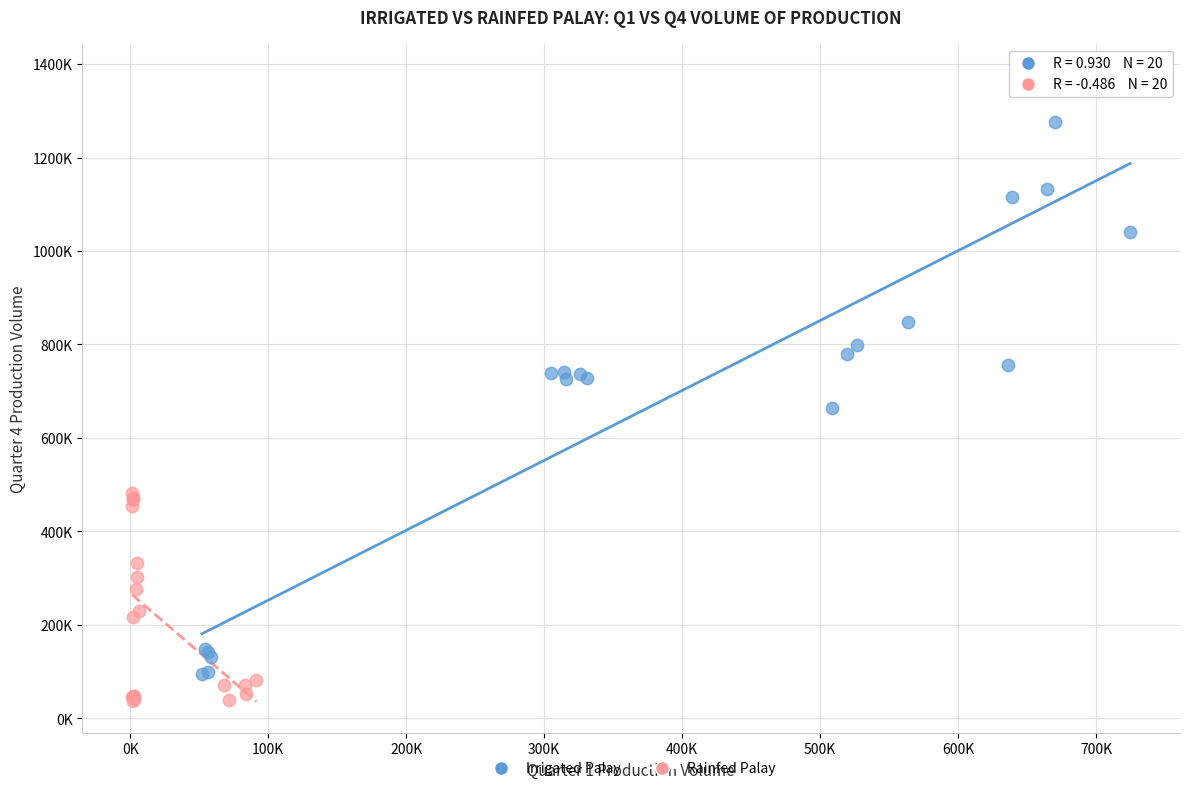

What are all the series names shown in the legend?

Irrigated Palay, Rainfed Palay